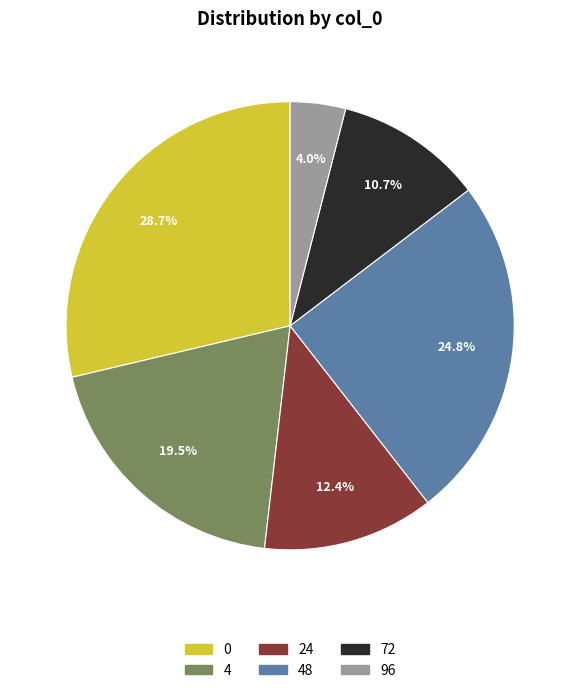

Is there a majority slice in this chart?

No